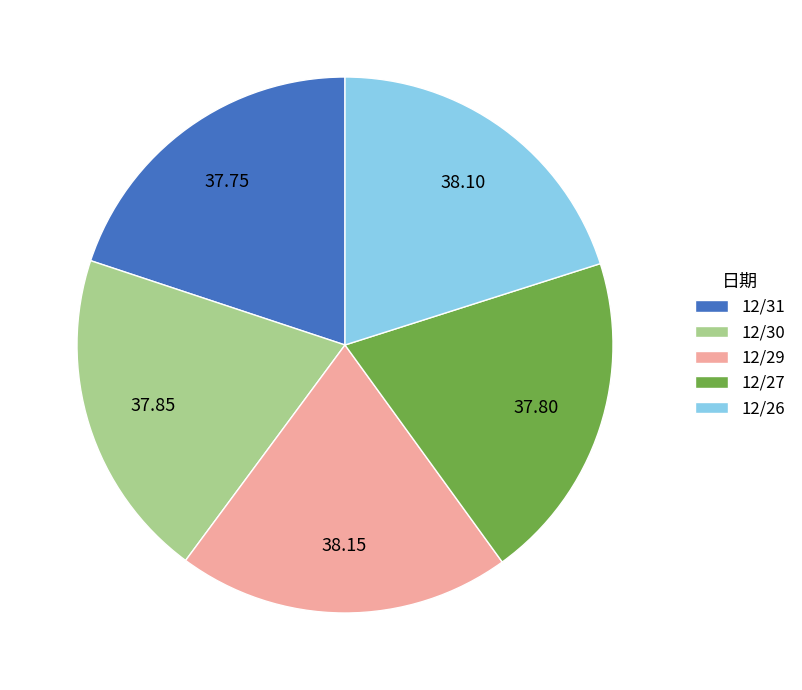

Approximately how many times larger is the value at 12/30 compared to 12/31?

1.0